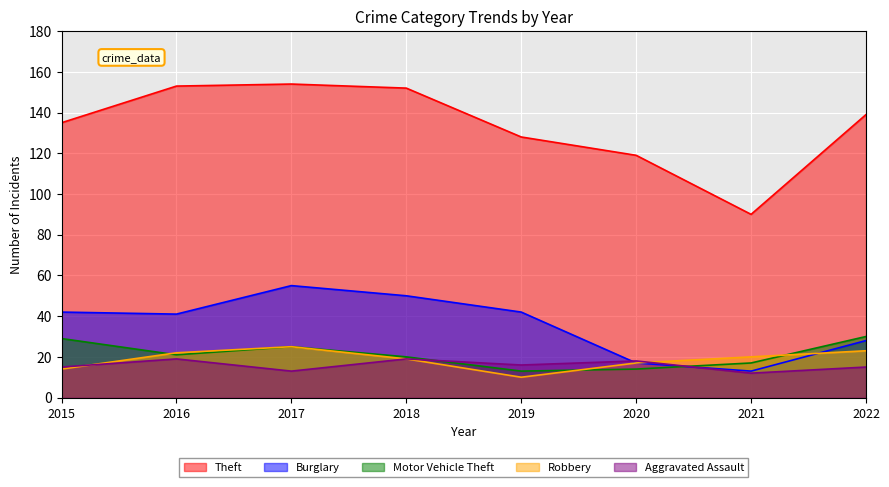

The Burglary series shows 13 at 2021. True or false?

True